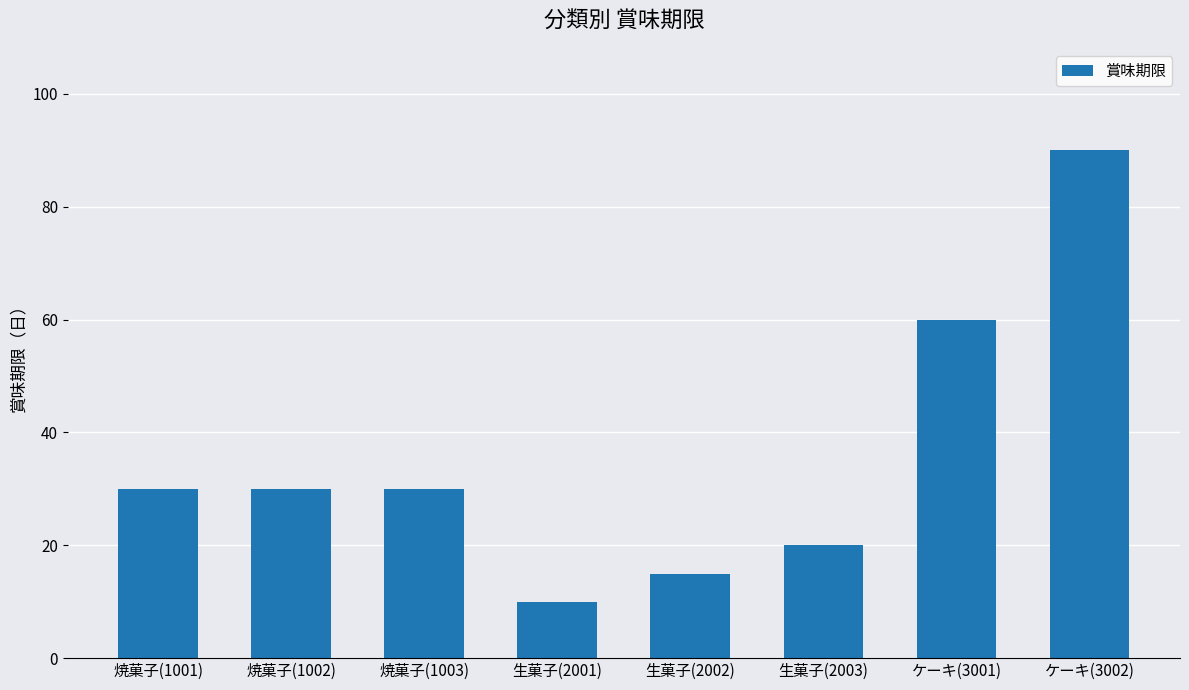

What is the label of the 8th bar from the left?

ケーキ(3002)